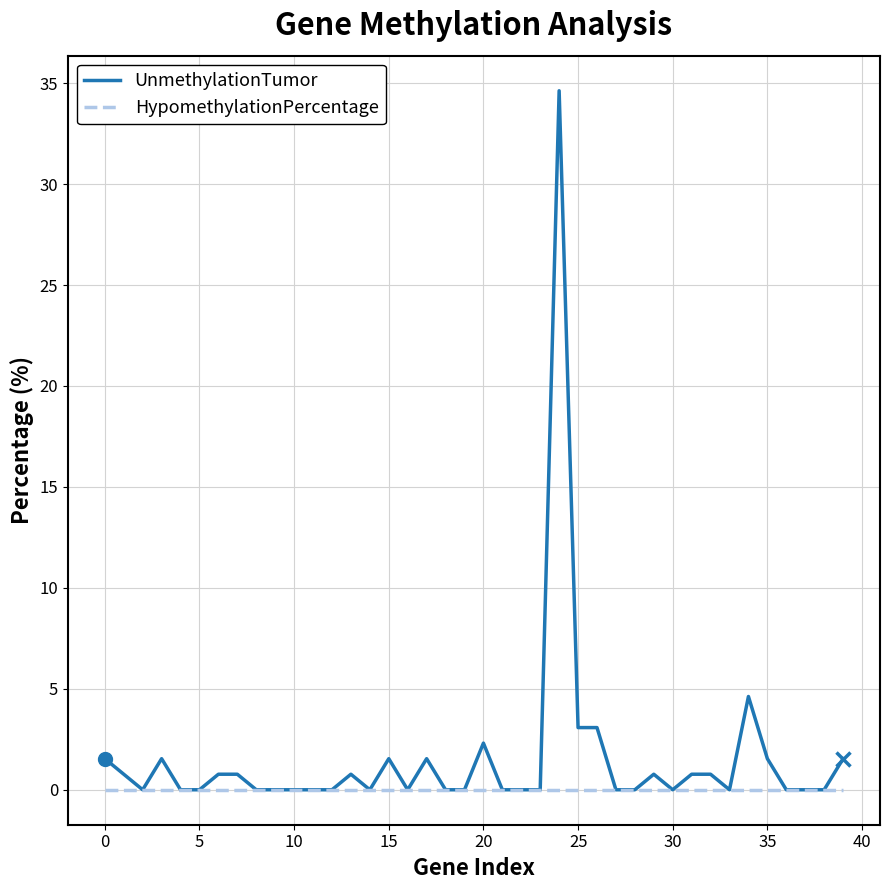

Which series has the widest spread of values?

UnmethylationTumor